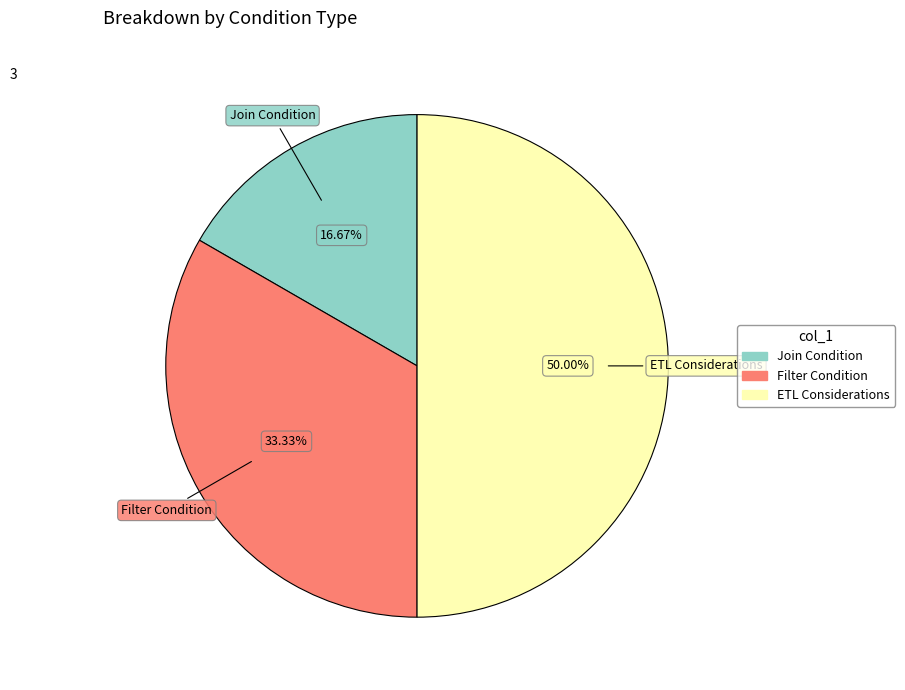

True or false: Join Condition accounts for 17% of the total.

True